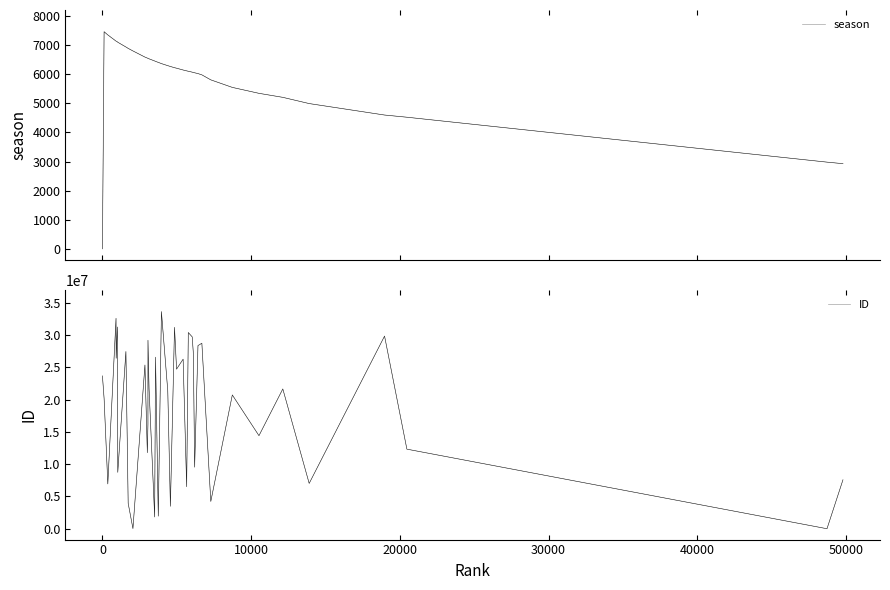

What are all the series names shown in the legend?

season, ID